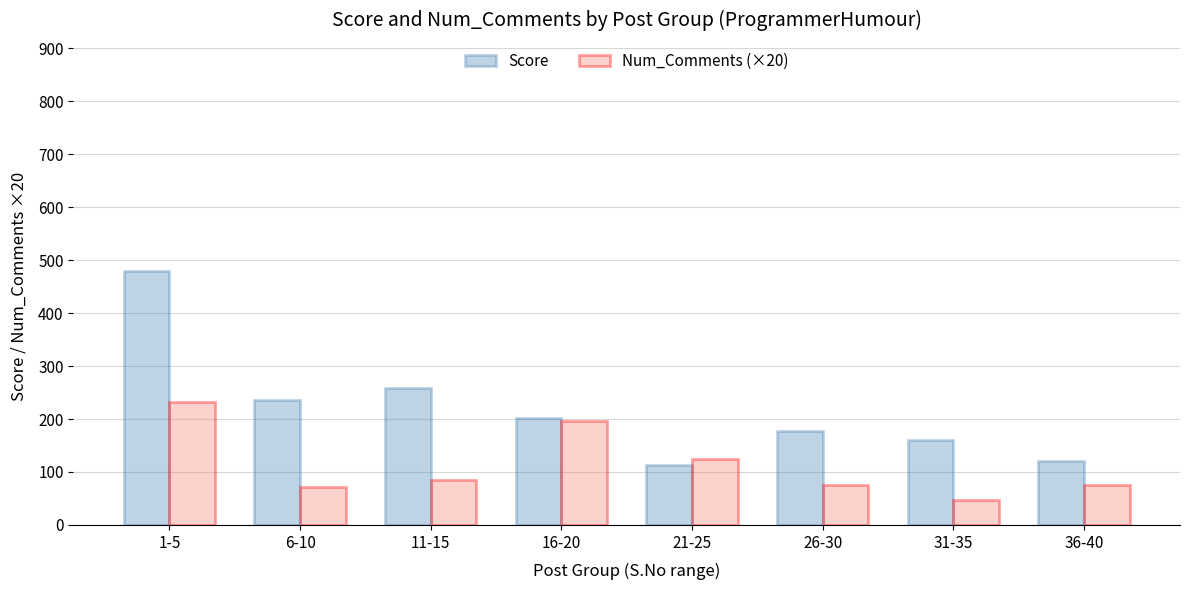

At which category is the sum across all series the highest?

1-5